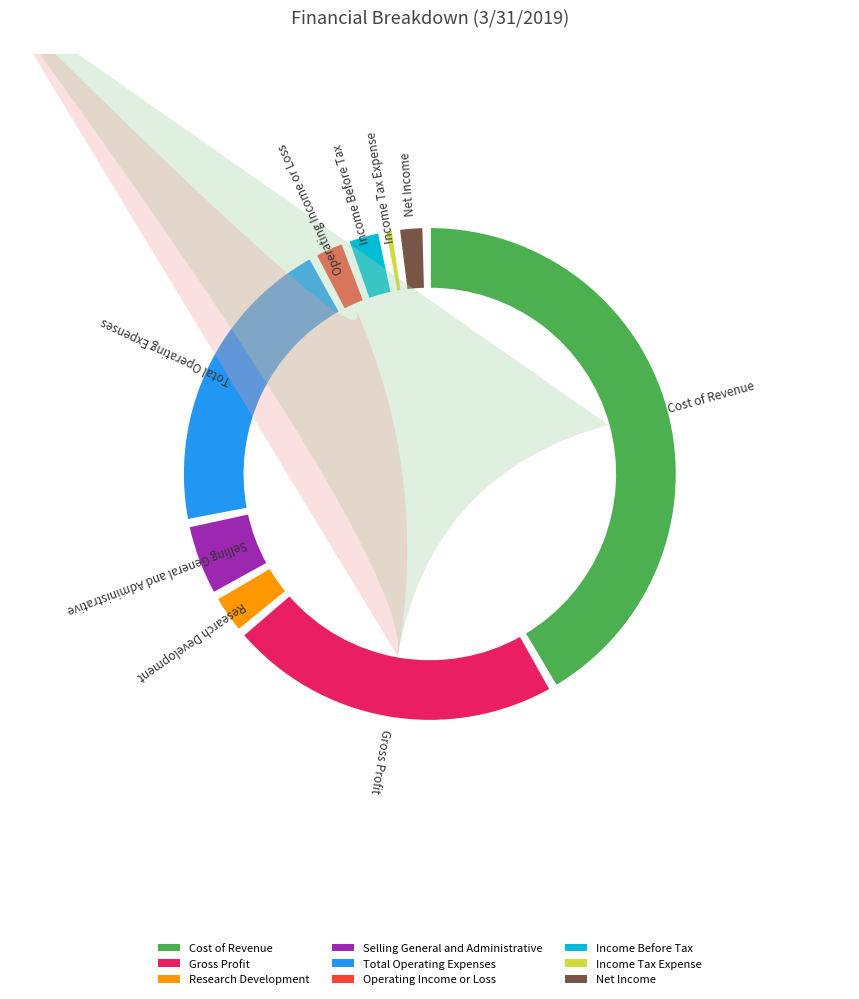

The Total Operating Expenses slice represents 21% of the pie. True or false?

True